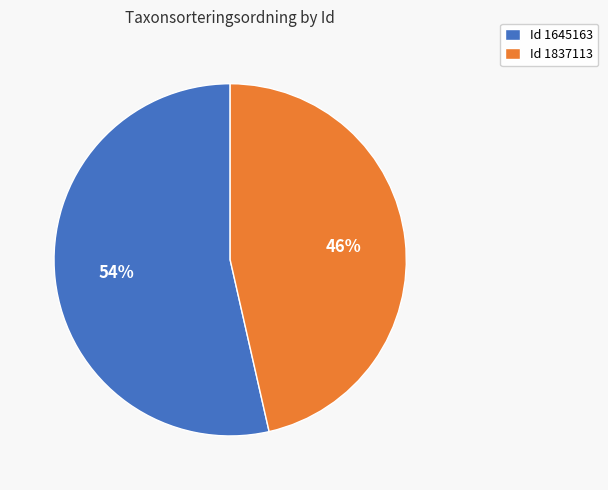

Rank the categories by value from lowest to highest.

Id 1837113, Id 1645163